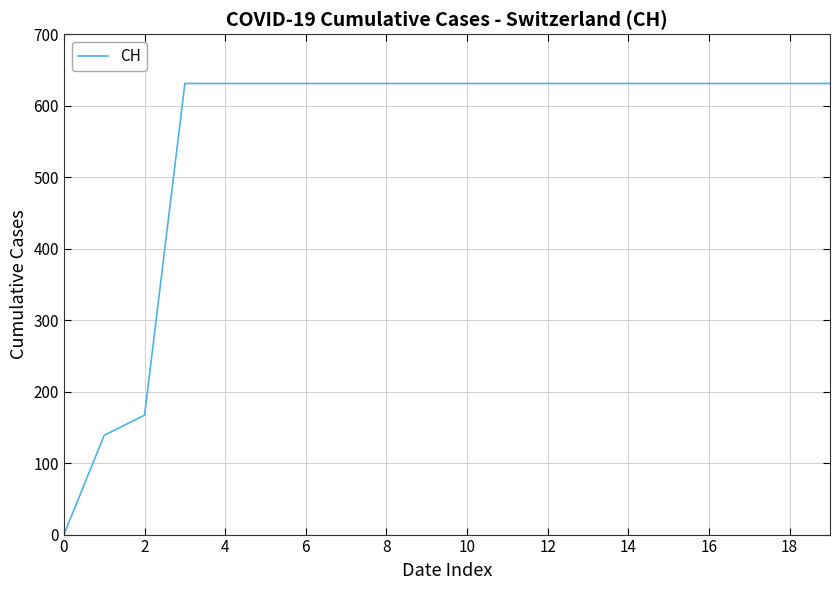

What is the greatest value displayed?

631